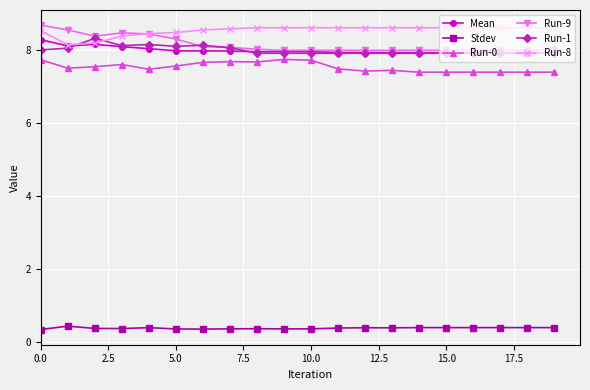

True or false: Run-0 has more than 1 interior local peaks.

True